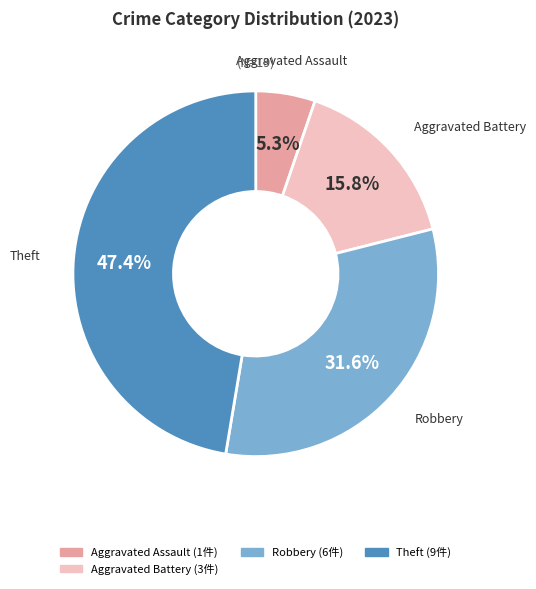

Does any single category account for the majority?

No